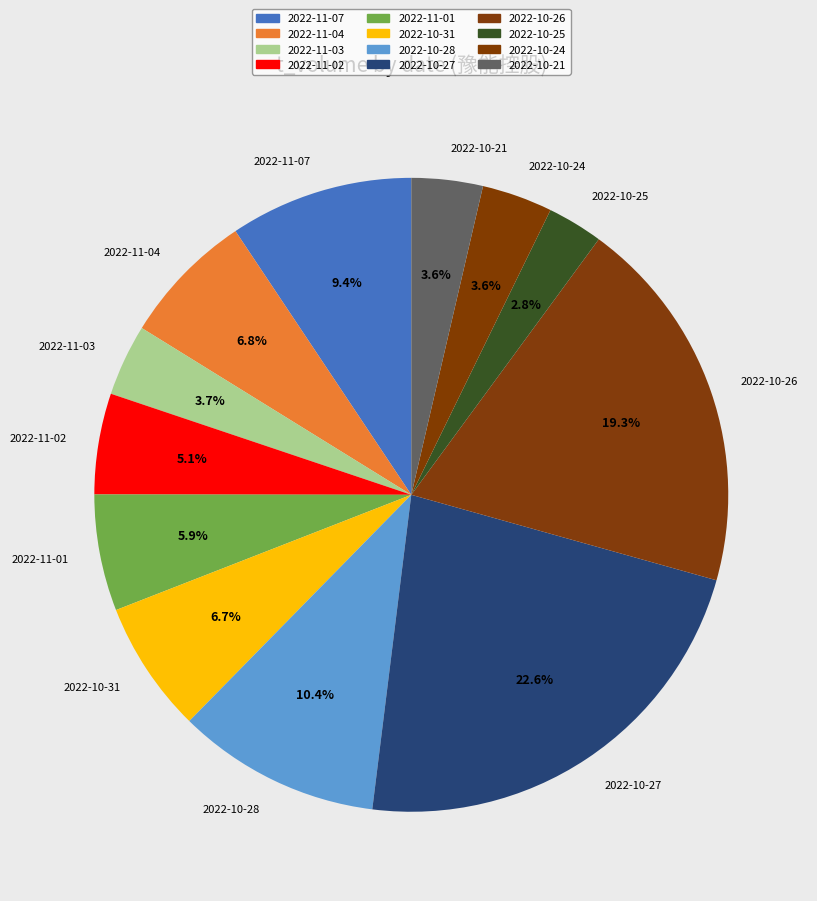

Count the number of slices in the pie.

12